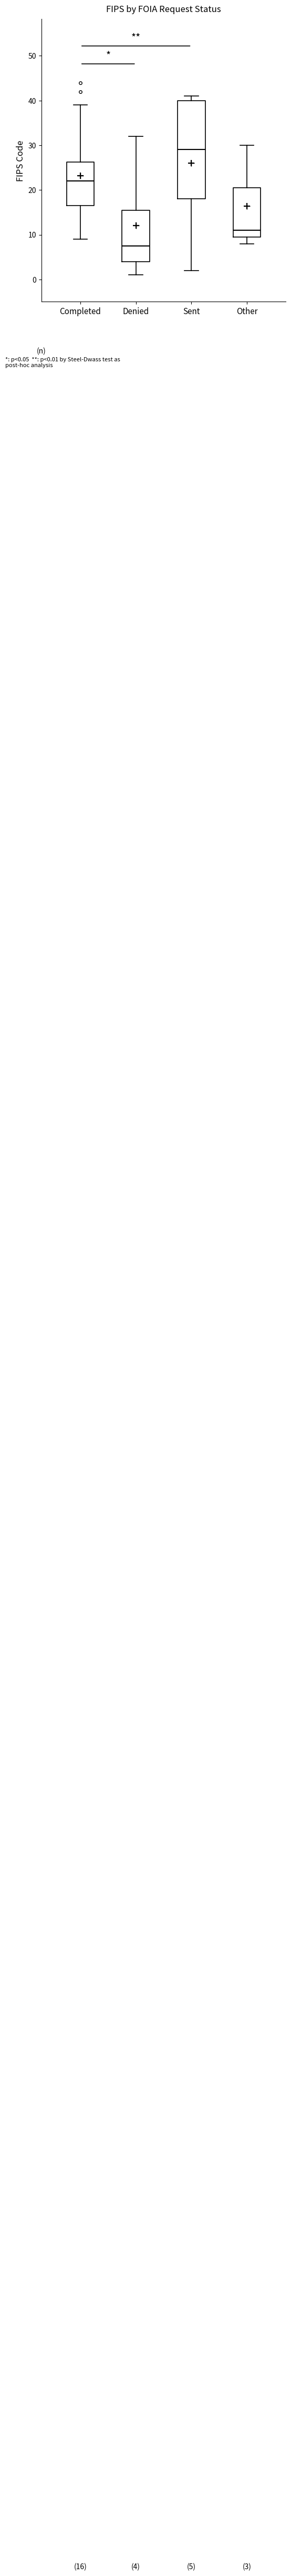

Which box has the highest median line?

Sent